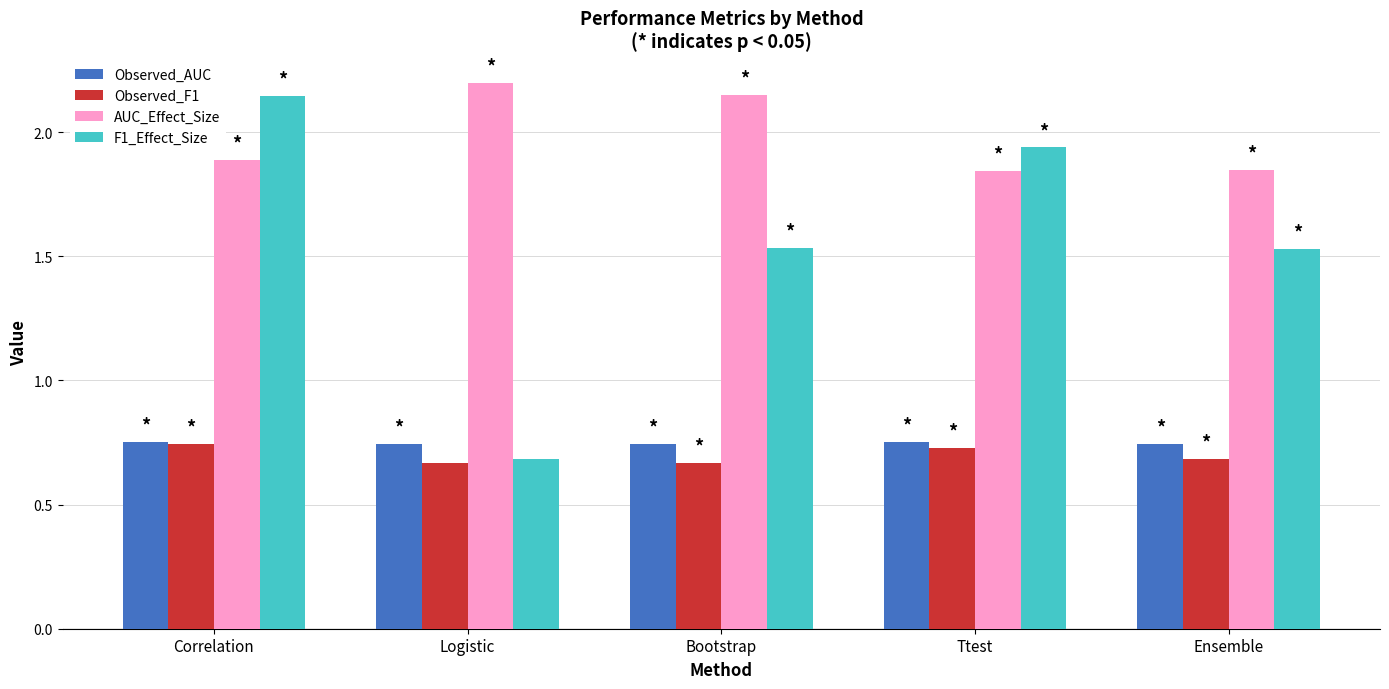

How many bars are there in each group?

4